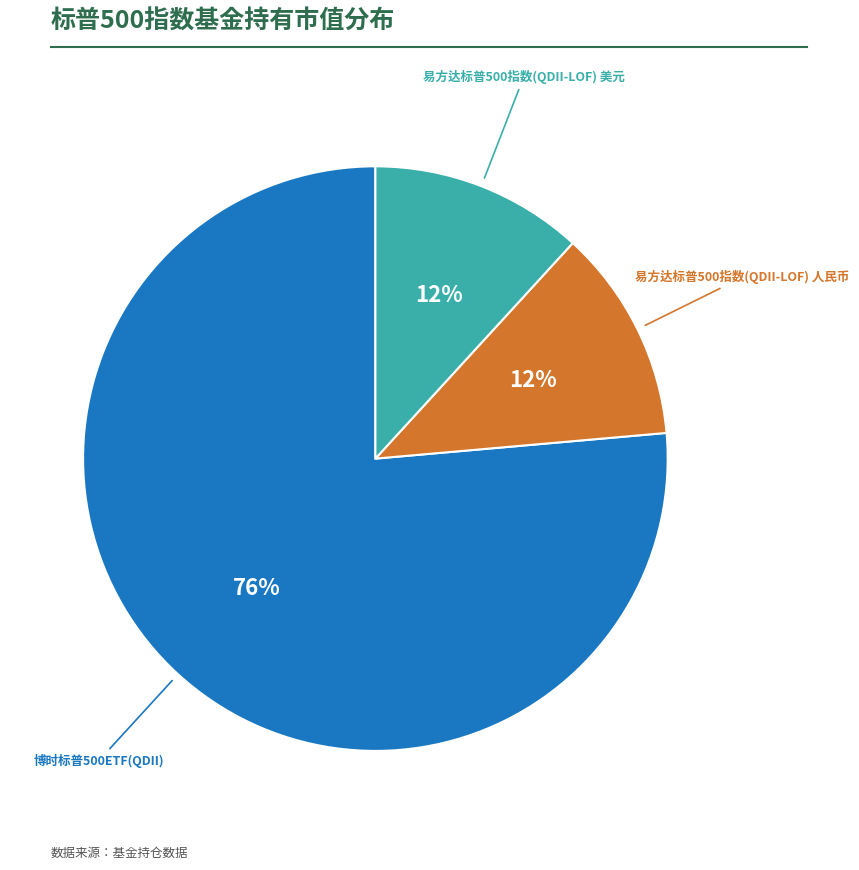

To the nearest percent, what is the average slice percentage?

33%